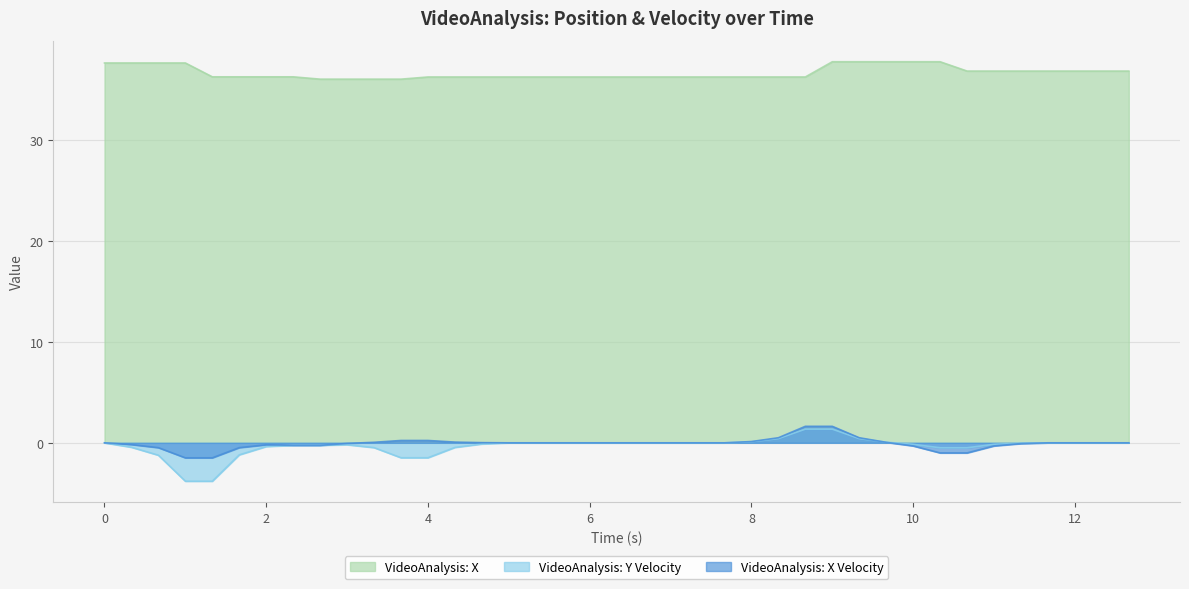

True or false: VideoAnalysis: X and VideoAnalysis: Y Velocity cross at least once.

False